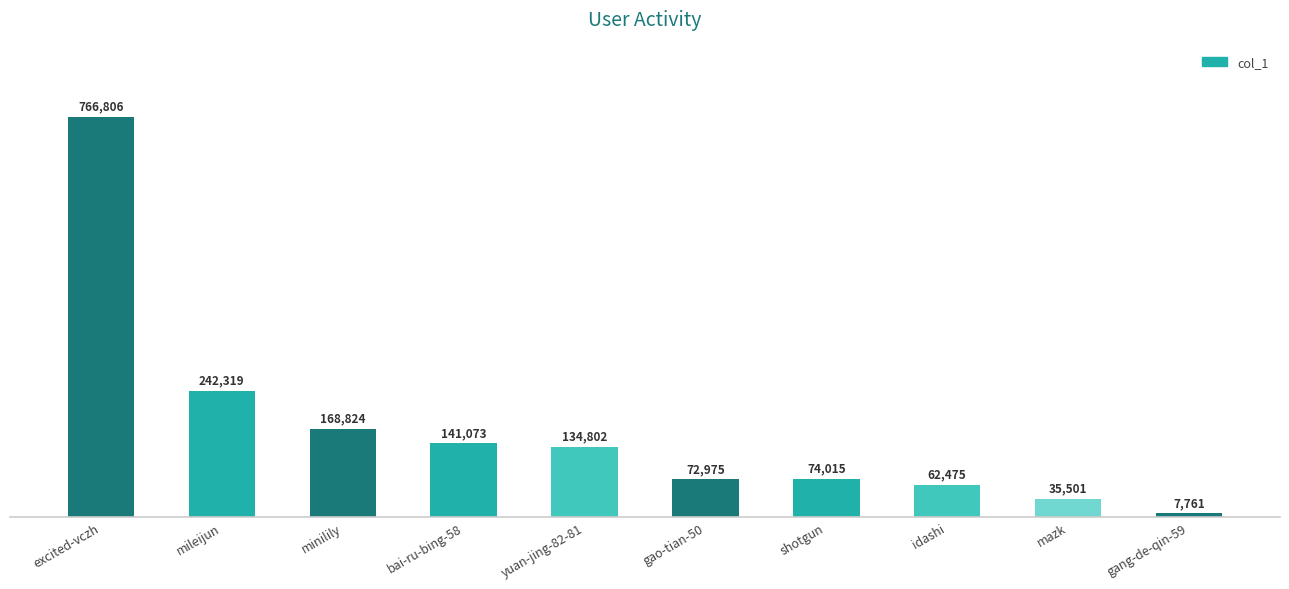

Which category has the highest value across all series?

excited-vczh